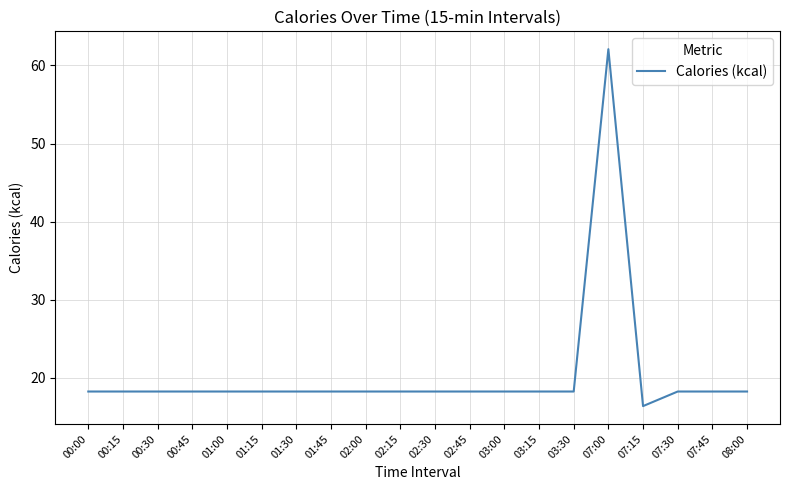

How many values are below 18?

1